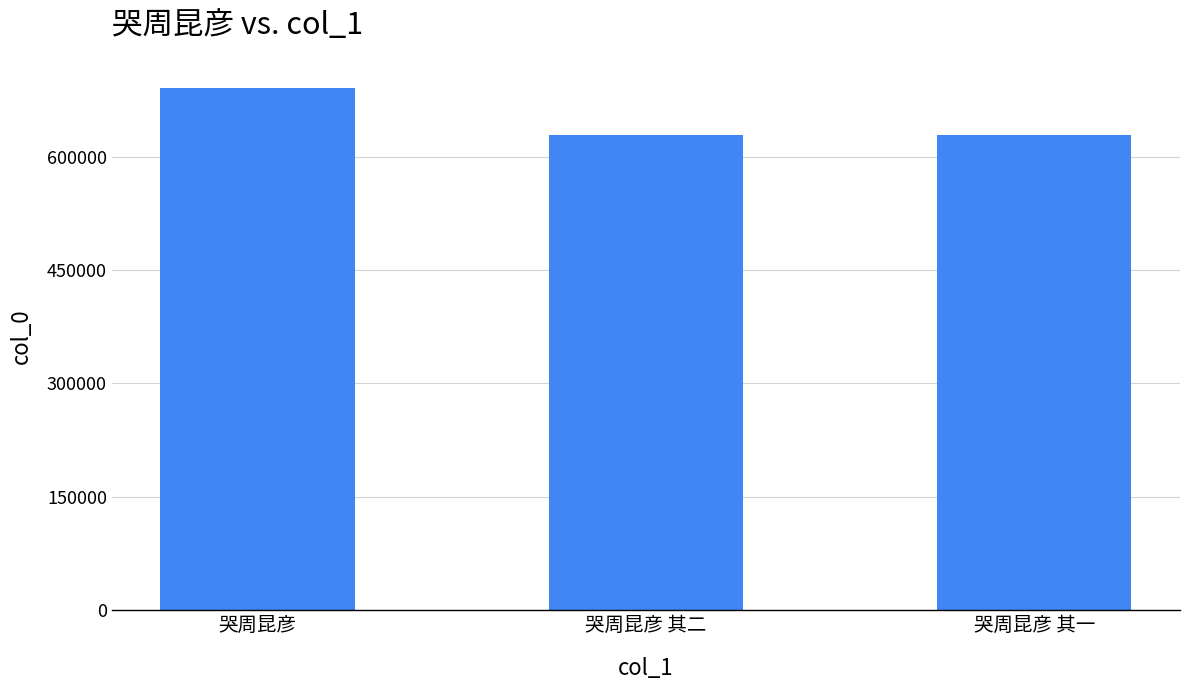

Where is the data nearest to the value 659877?

哭周昆彦 其二